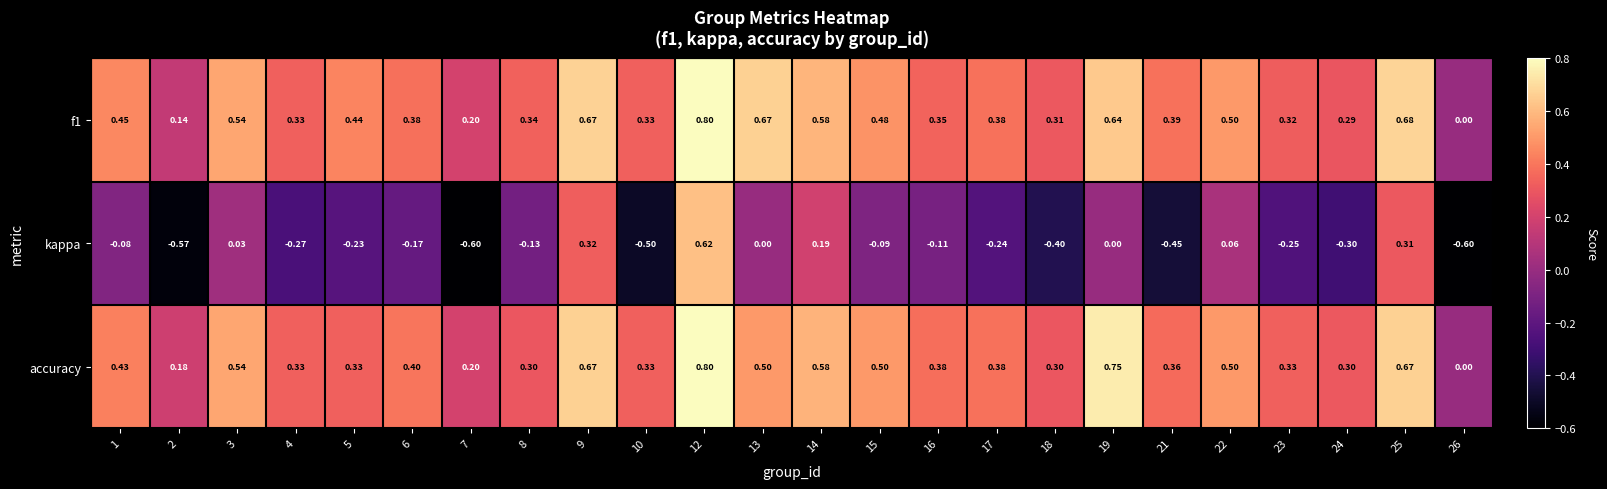

Which series has the largest range (max minus min)?

kappa